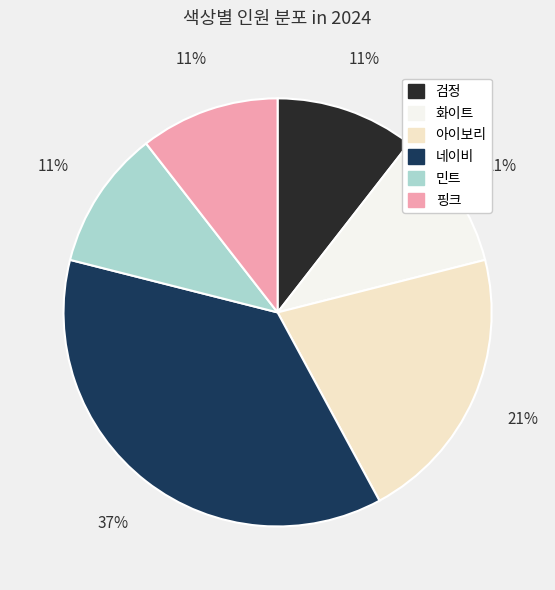

What is the ratio of the value at 화이트 to the value at 아이보리?

0.5